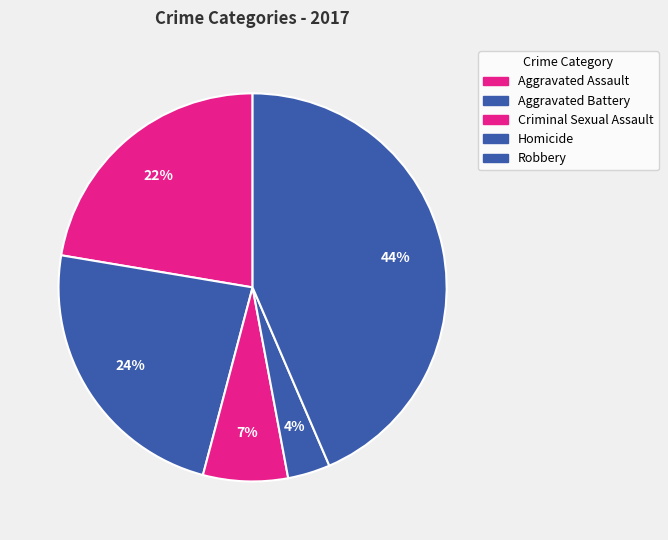

To the nearest percent, what is the difference between the Homicide and Robbery slice percentages?

40%